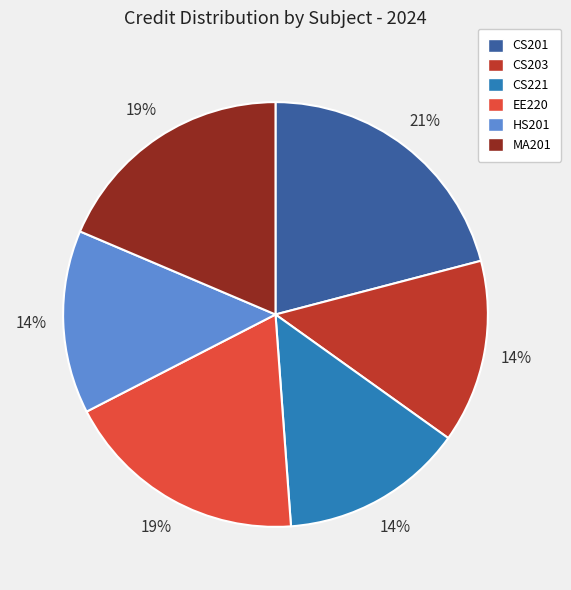

To the nearest percent, what is the difference between the EE220 and CS203 slice percentages?

5%